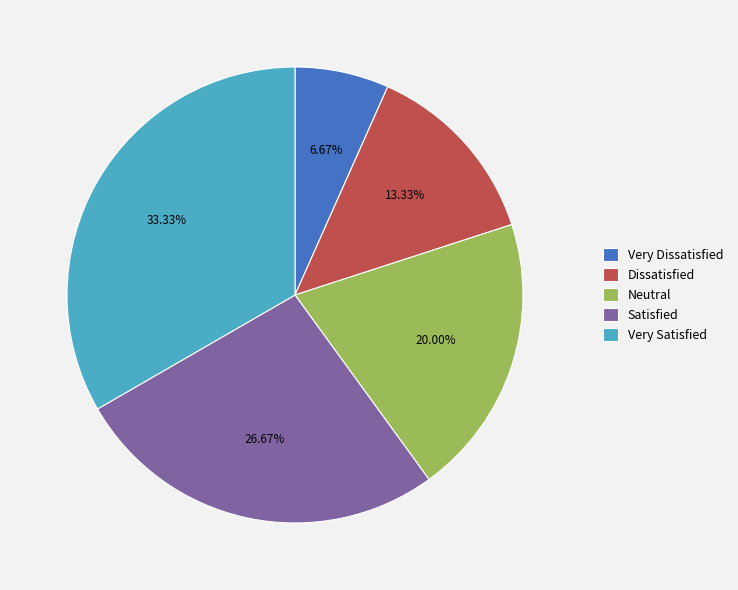

Is there any slice that represents more than half of the pie?

No